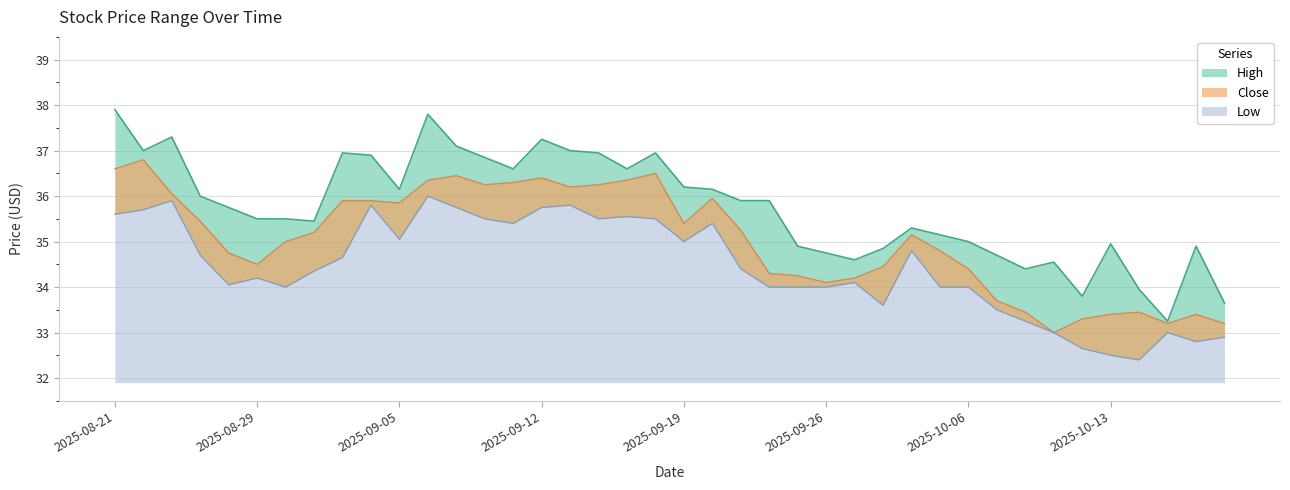

The value of Close at 2025-10-08 is 19.0. True or false?

False